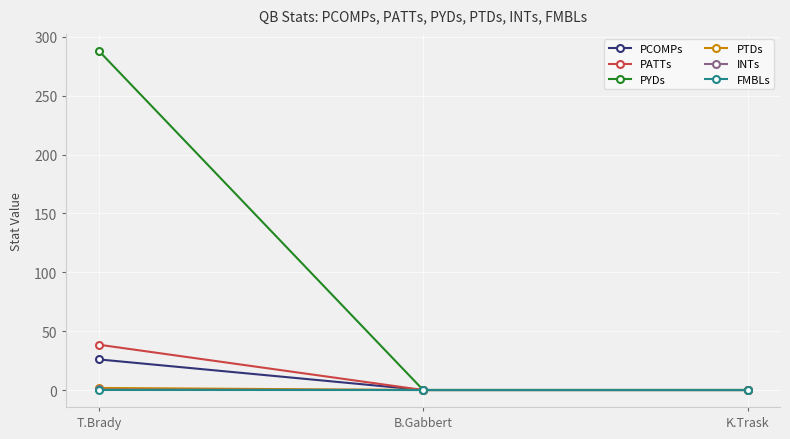

At which label does PYDs reach its peak?

T.Brady